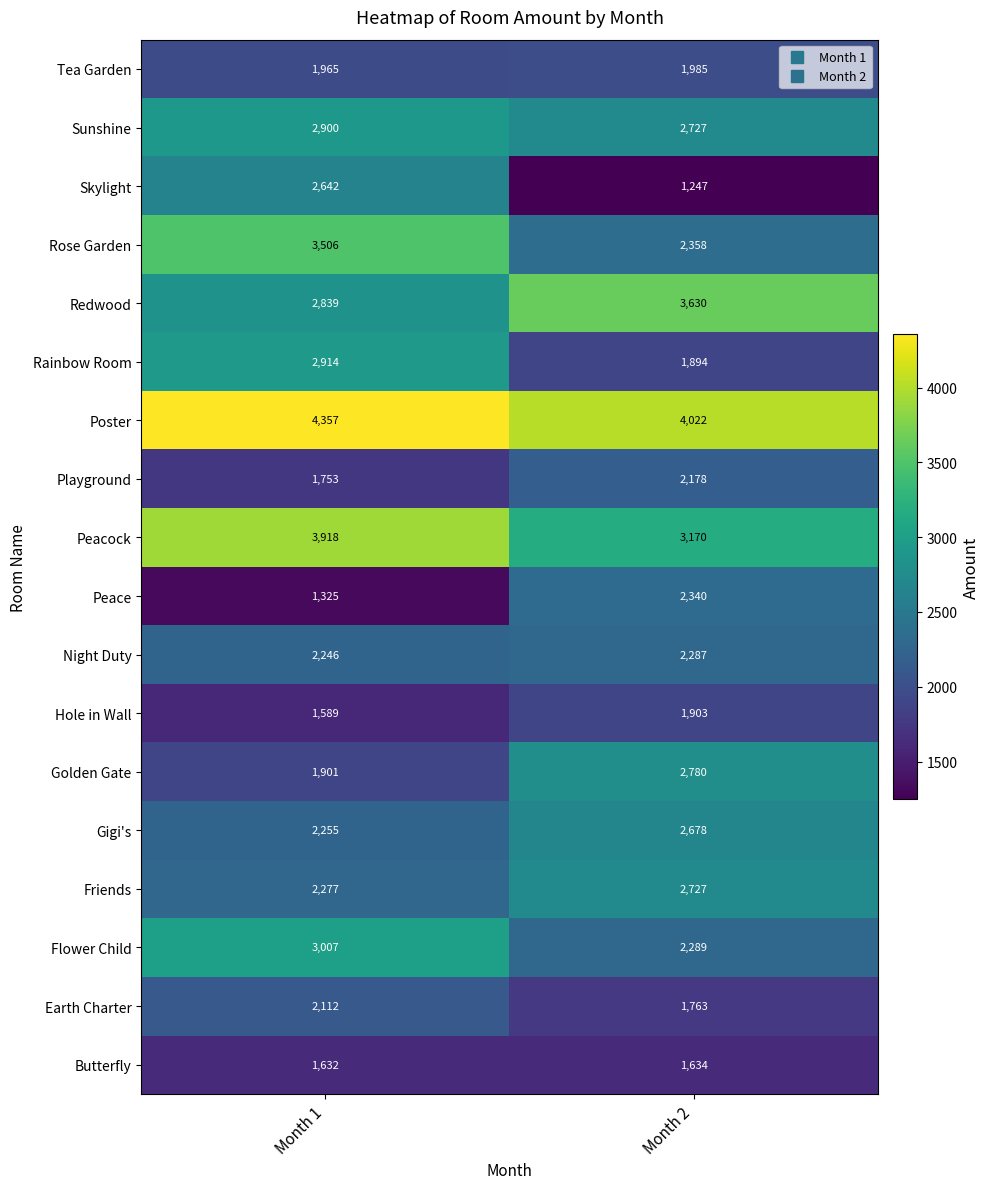

Which series has the largest total across all categories?

Poster